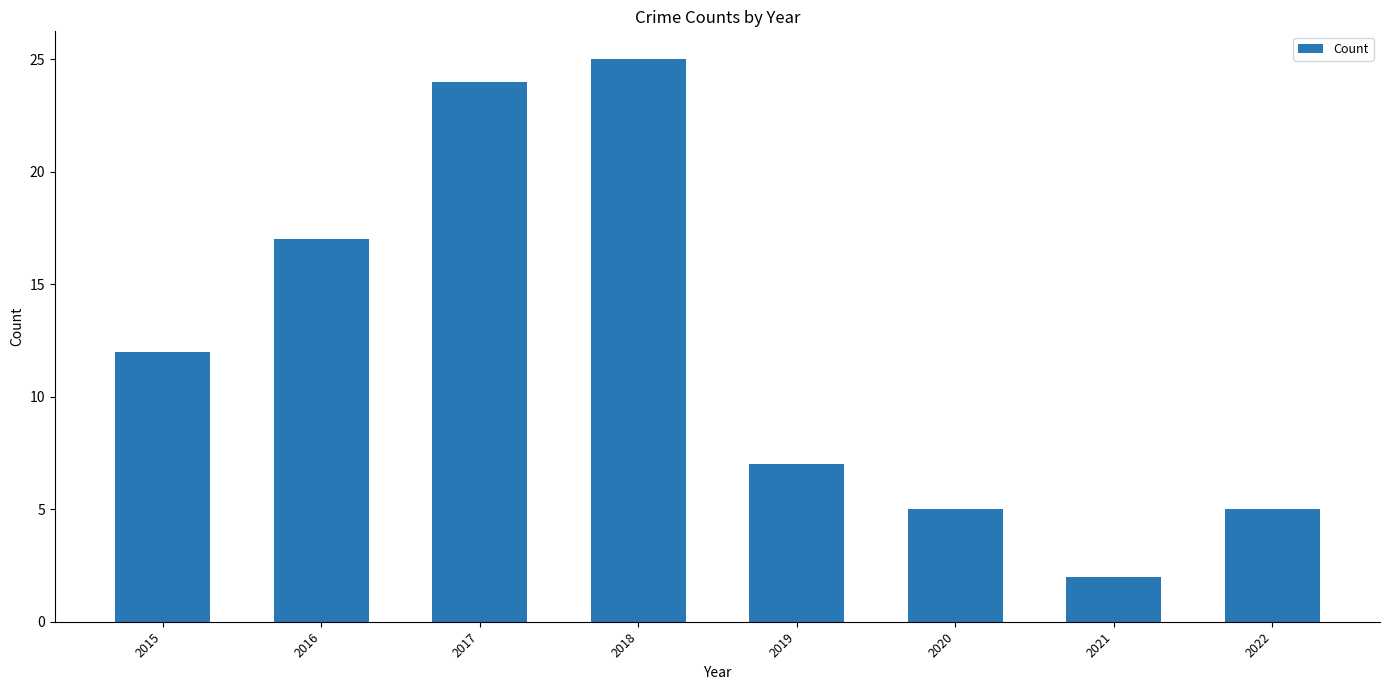

Reading left to right, list all the values displayed in this chart.

12	17	24	25	7	5	2	5